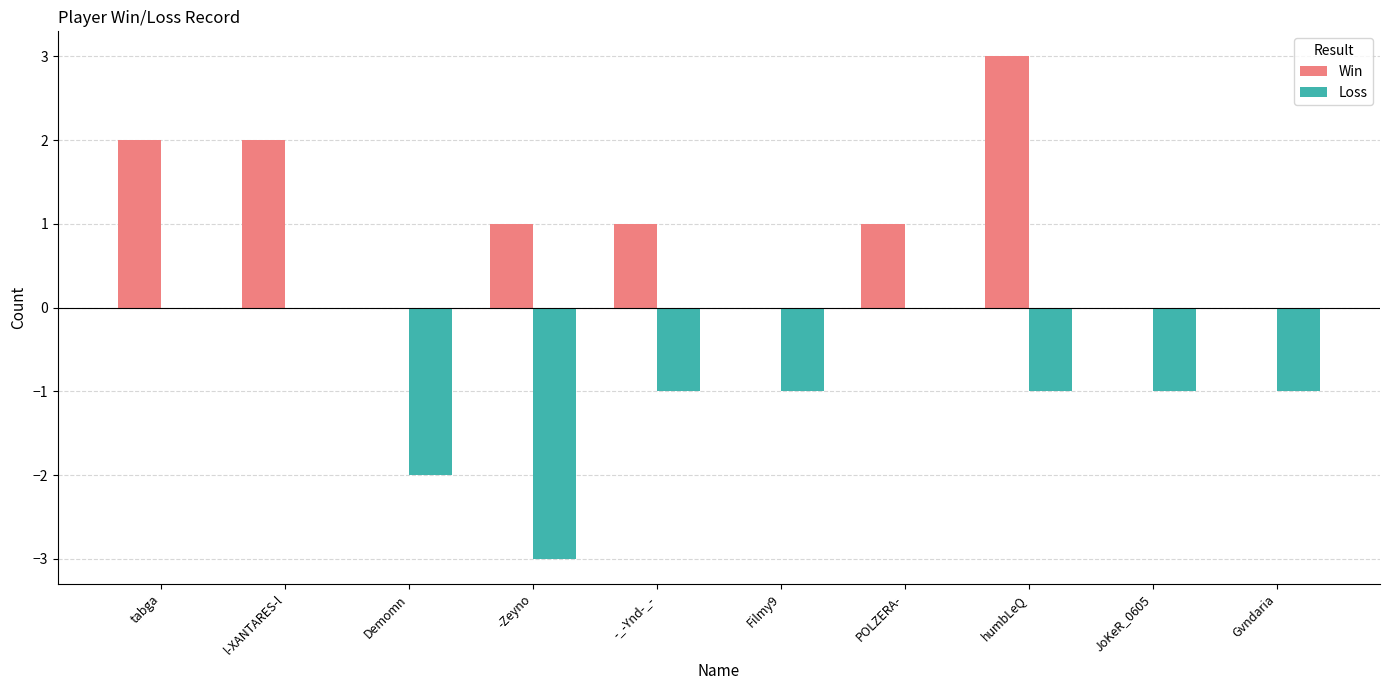

What is the maximum value shown in the chart?

3